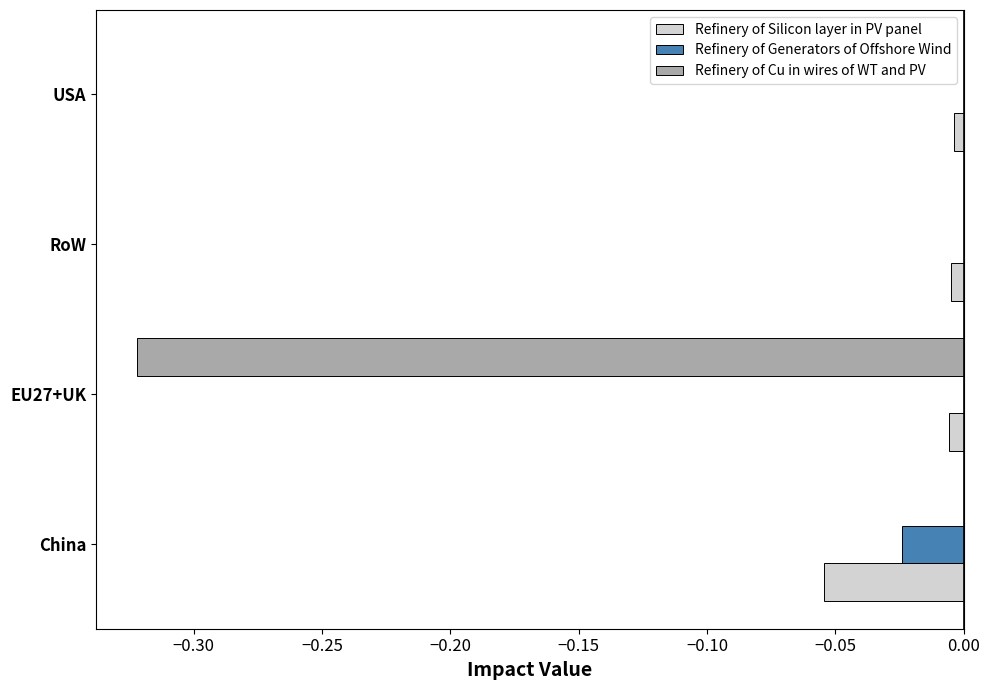

Between China and USA, which series saw the biggest shift?

Refinery of Silicon layer in PV panel